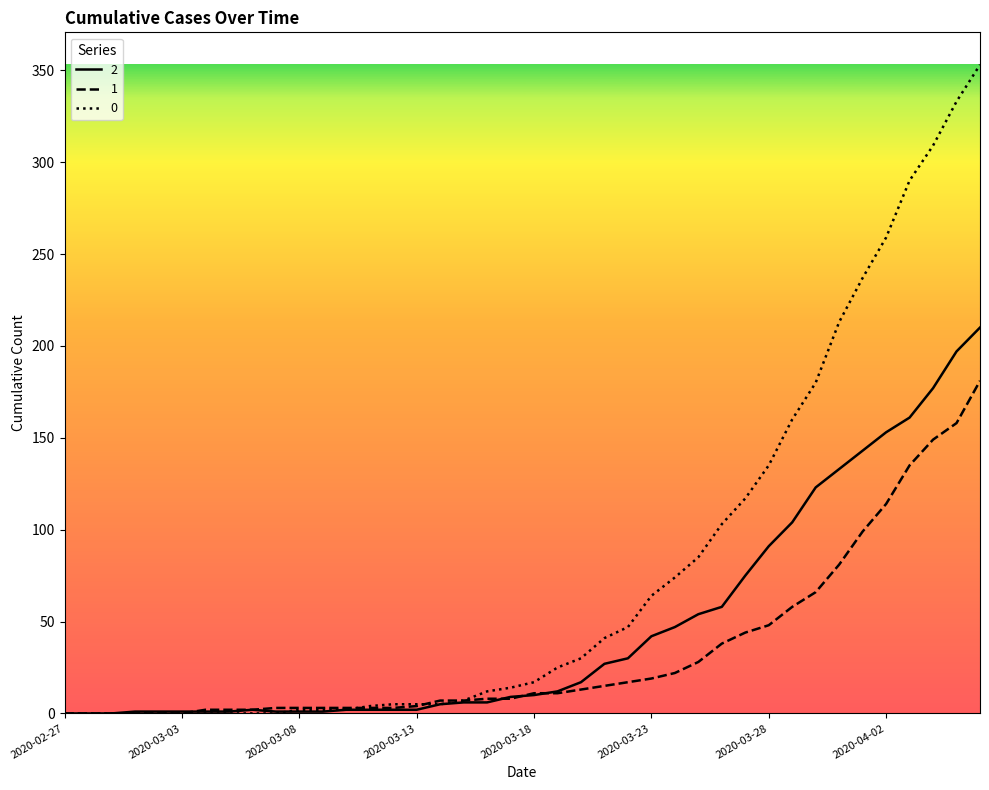

What is the maximum value shown in the chart?

353